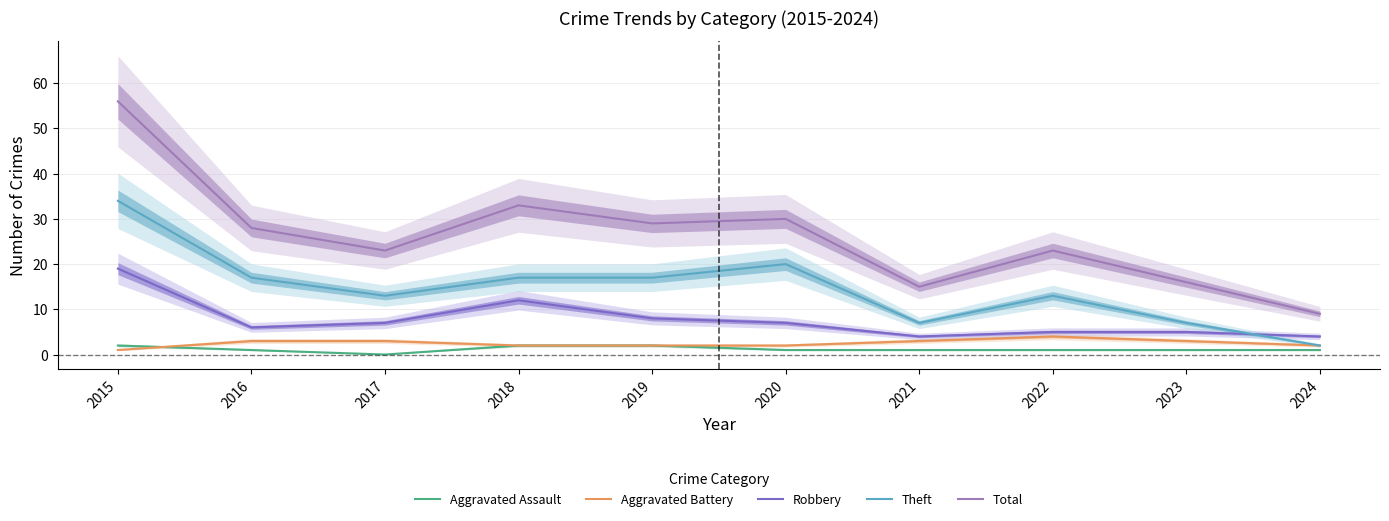

How many data points in Theft are above 17?

2